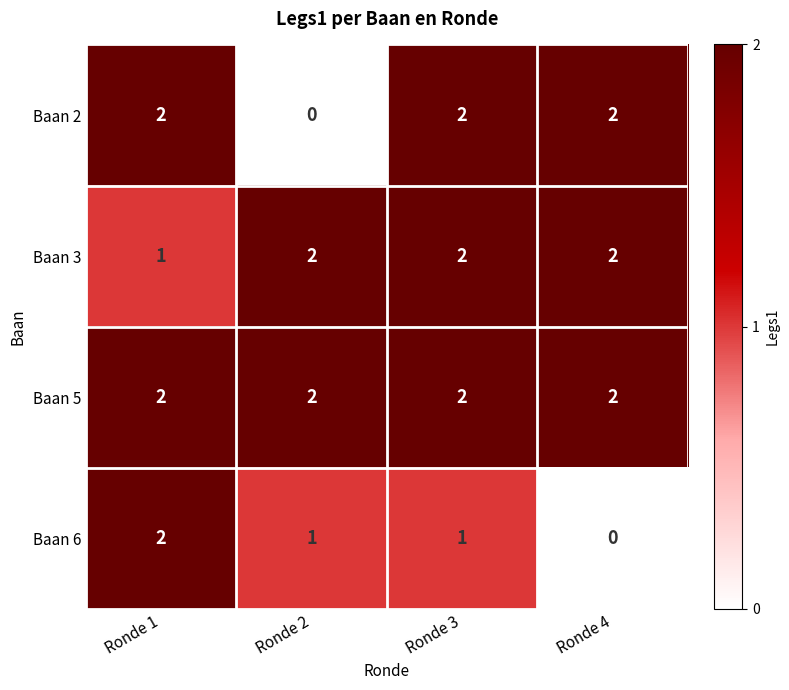

List the series in order of their overall mean, lowest first.

Baan 6, Baan 2, Baan 3, Baan 5